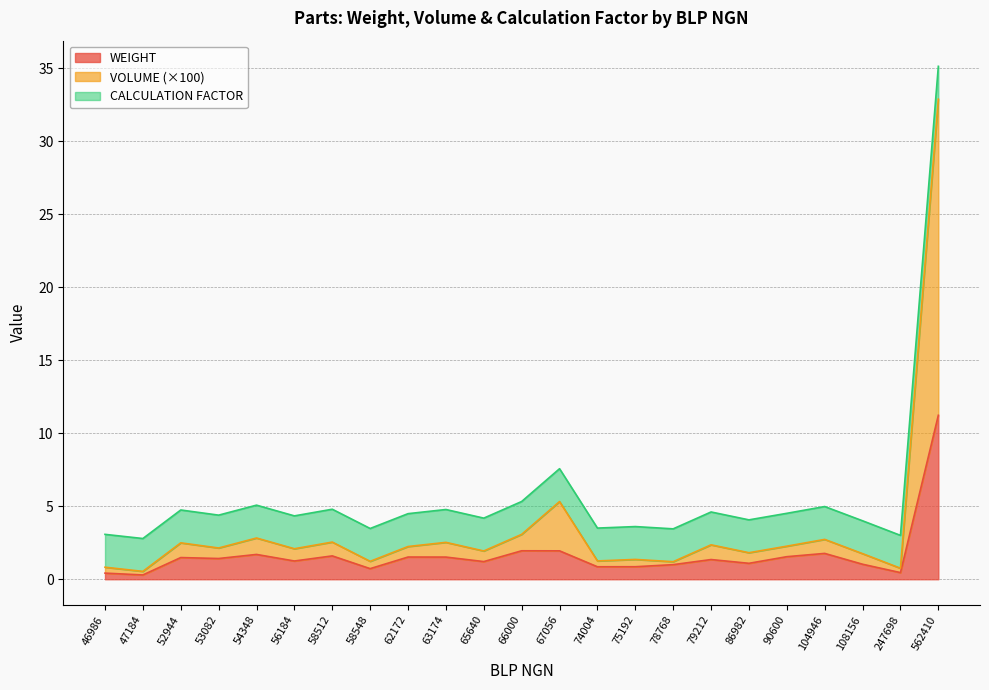

Where is VOLUME nearest to the value 16?

67056